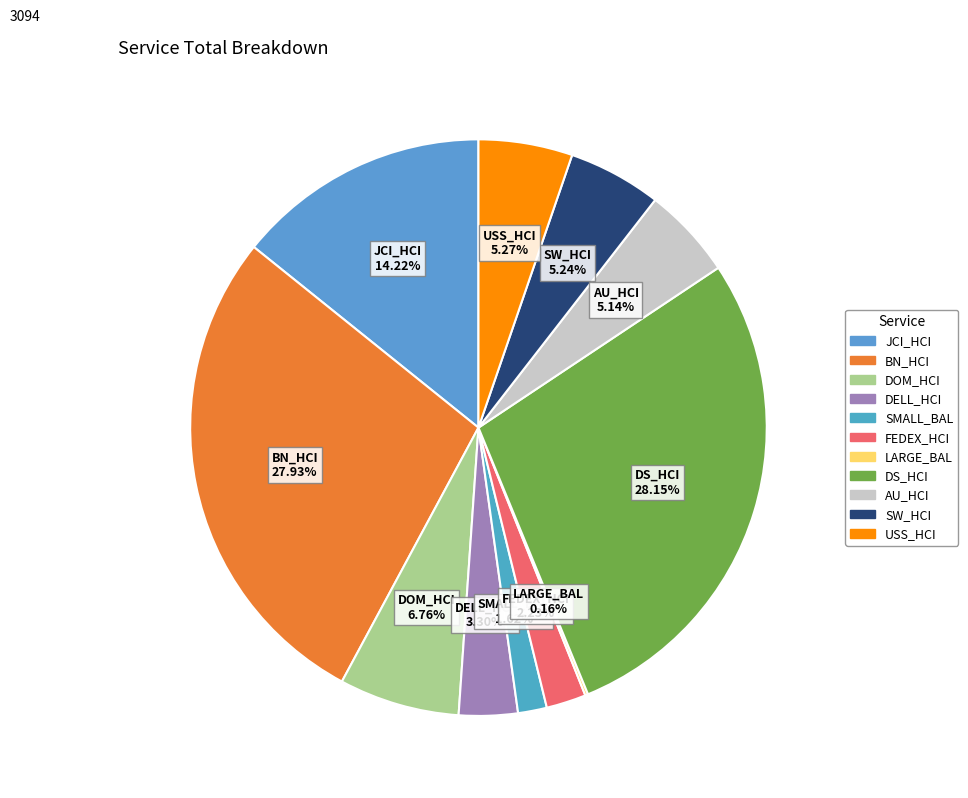

Is there any slice that represents more than half of the pie?

No